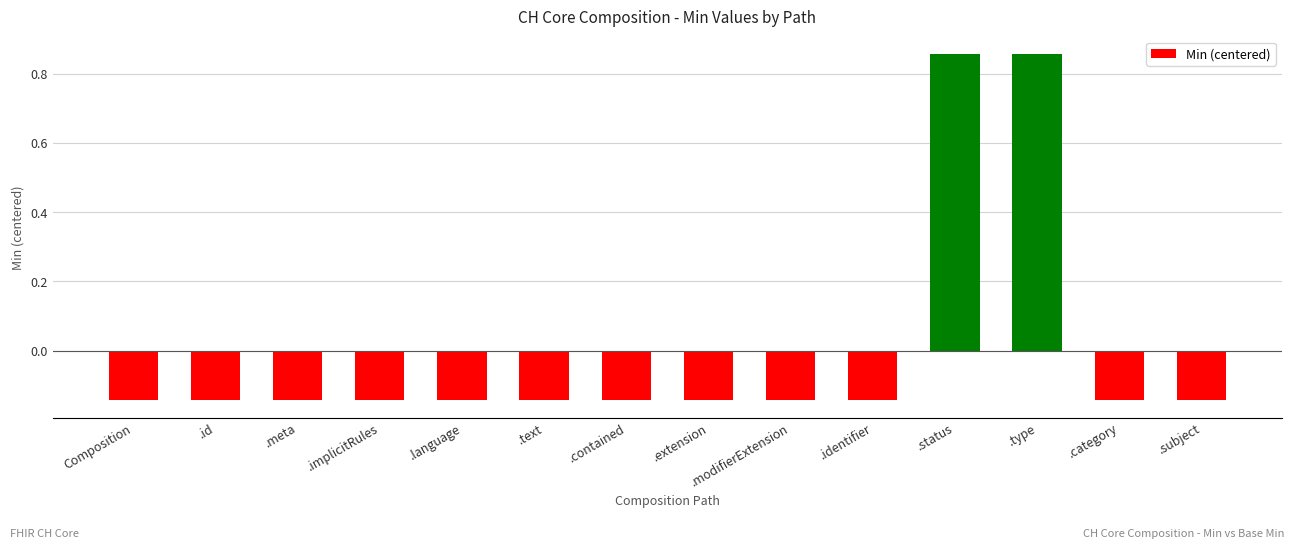

What is the sum of the values at .extension and .type?

0.7